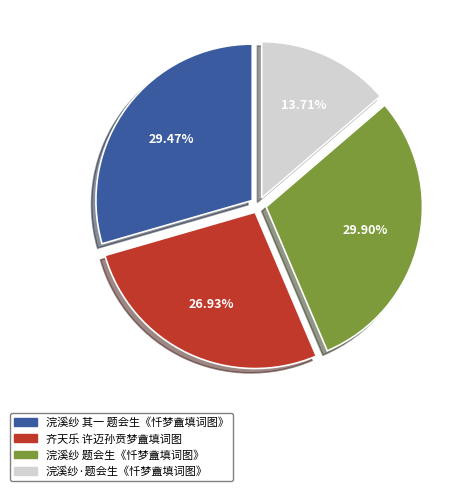

Which category has the smallest portion of the pie?

浣溪纱·题会生《忏梦盦填词图》